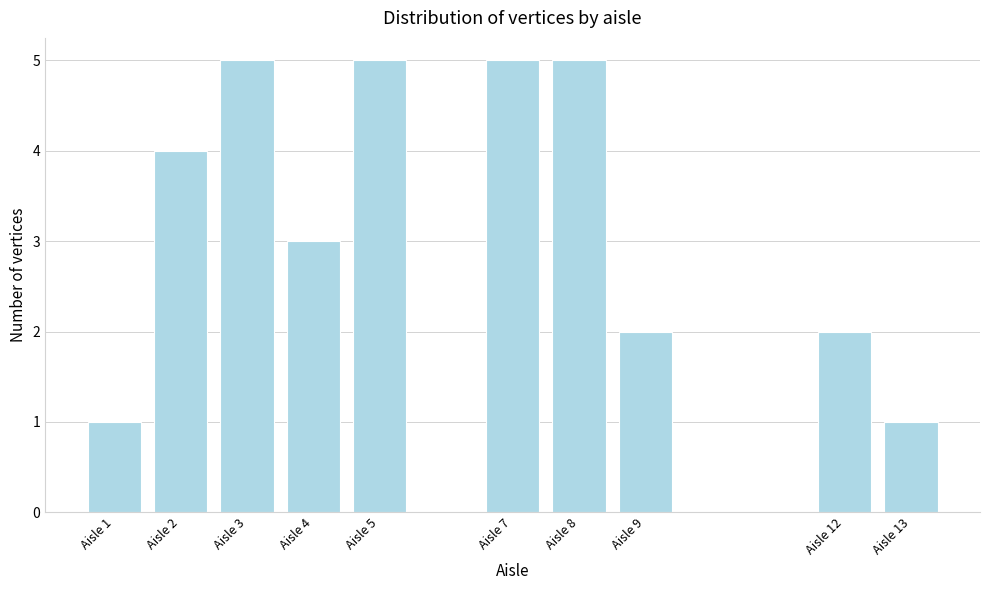

Reading left to right, list all the values displayed in this chart.

Aisle 1=1	Aisle 2=4	Aisle 3=5	Aisle 4=3	Aisle 5=5	Aisle 7=5	Aisle 8=5	Aisle 9=2	Aisle 12=2	Aisle 13=1